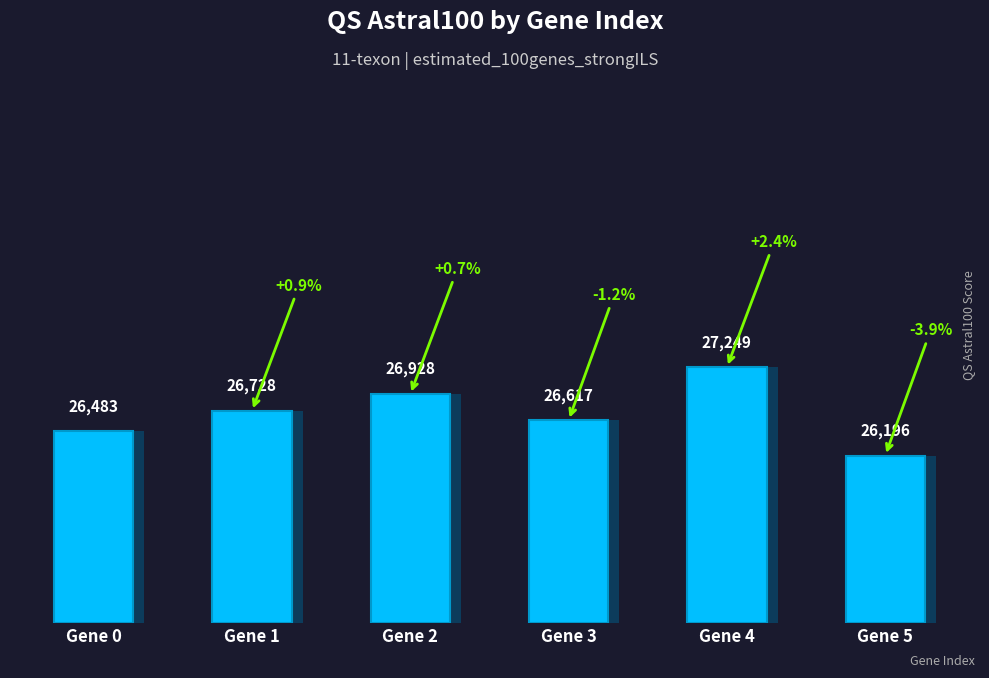

What is the value of the 3rd bar from the left?

2732